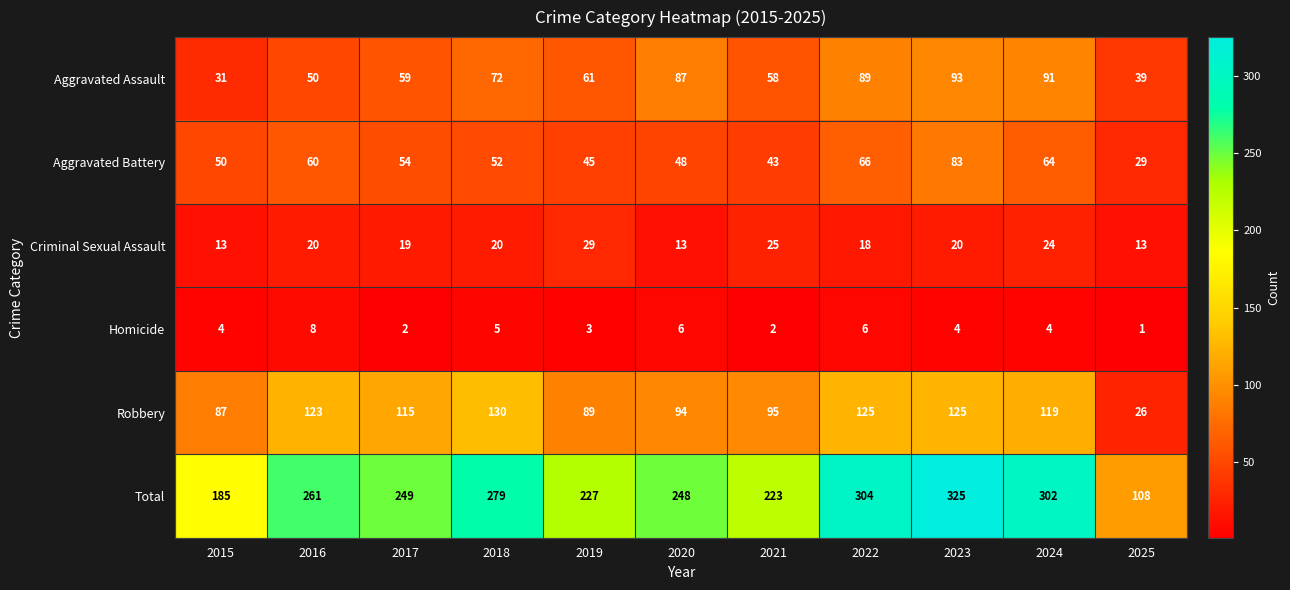

What is the approximate value of Total at 2021, to the nearest 10?

220